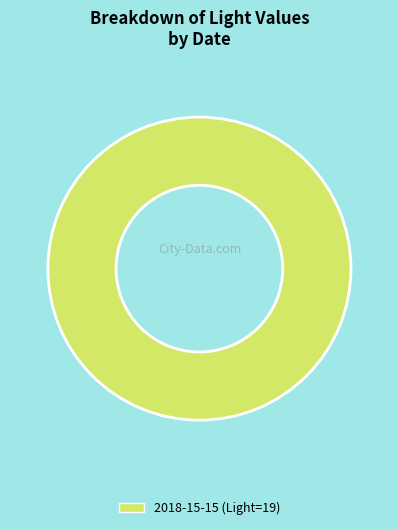

Does any single category account for the majority?

Yes